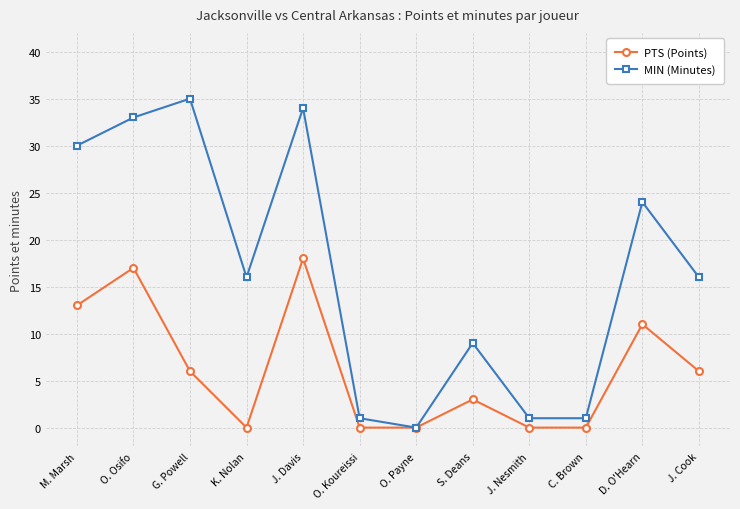

Reading left to right, list all the values displayed in this chart.

PTS (Points): 13	17	6	0	18	0	0	3	0	0	11	6
MIN (Minutes): 30	33	35	16	34	1	0	9	1	1	24	16